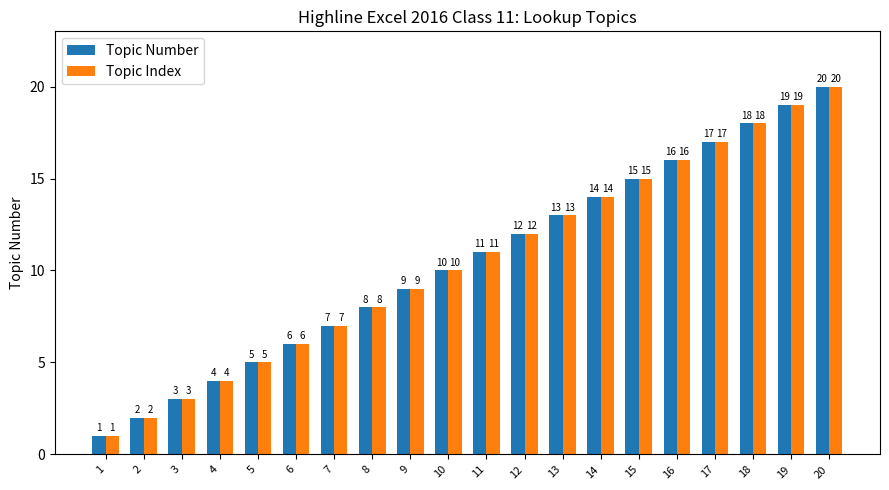

Reading left to right, what are all the values shown in this chart?

Topic Number: 1=1	2=2	3=3	4=4	5=5	6=6	7=7	8=8	9=9	10=10	11=11	12=12	13=13	14=14	15=15	16=16	17=17	18=18	19=19	20=20
Topic Index: 1=1	2=2	3=3	4=4	5=5	6=6	7=7	8=8	9=9	10=10	11=11	12=12	13=13	14=14	15=15	16=16	17=17	18=18	19=19	20=20